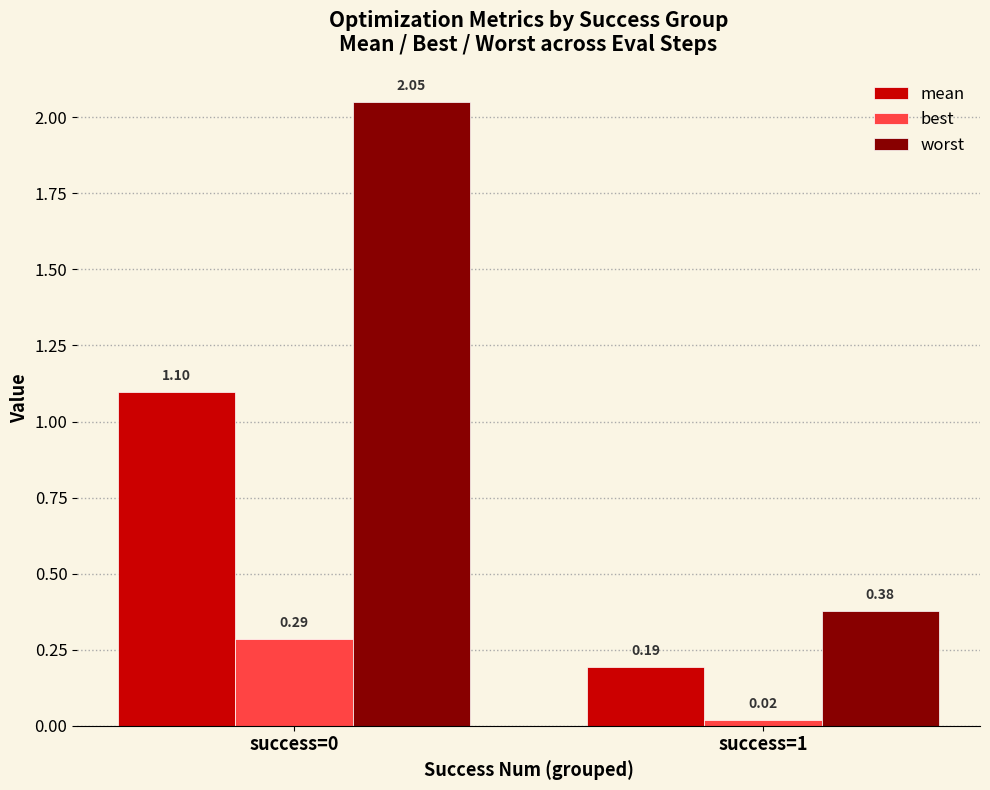

Which series changed the most between success=0 and success=1?

worst